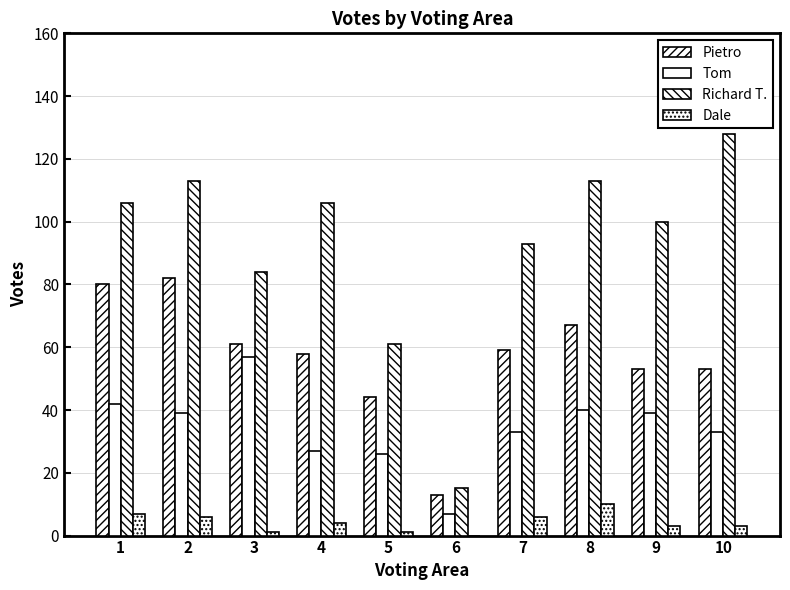

List the labels in order of Pietro value, largest first.

2, 1, 8, 3, 7, 4, 9, 10, 5, 6